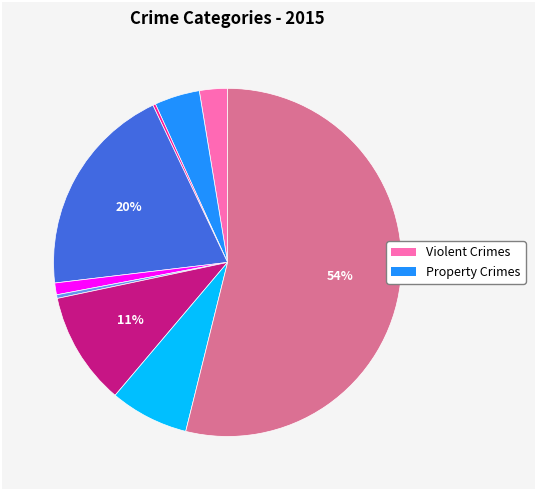

To the nearest percent, what is the average slice percentage?

11%